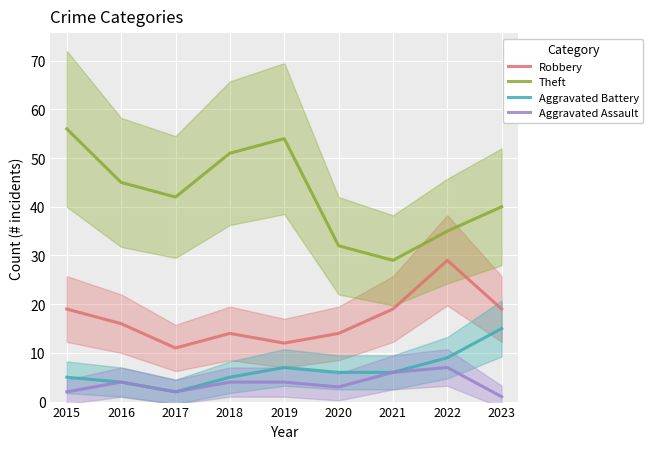

Read the Aggravated Assault value at 2017.

2